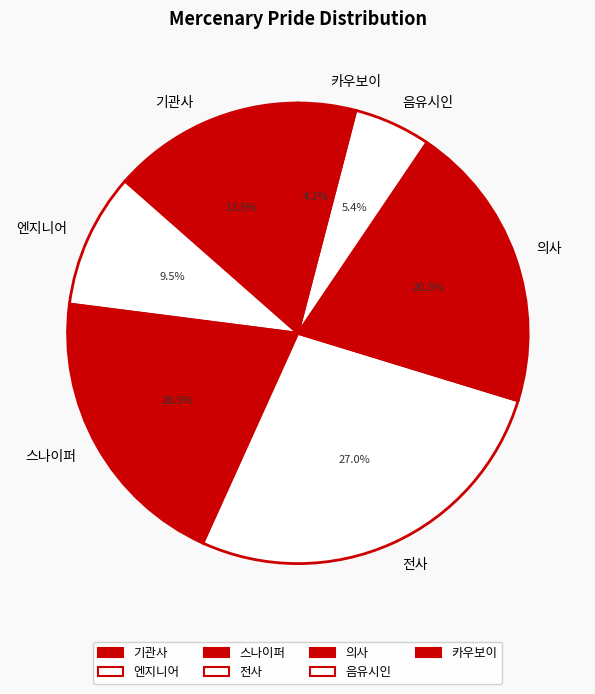

The 의사 slice represents 20% of the pie. True or false?

True